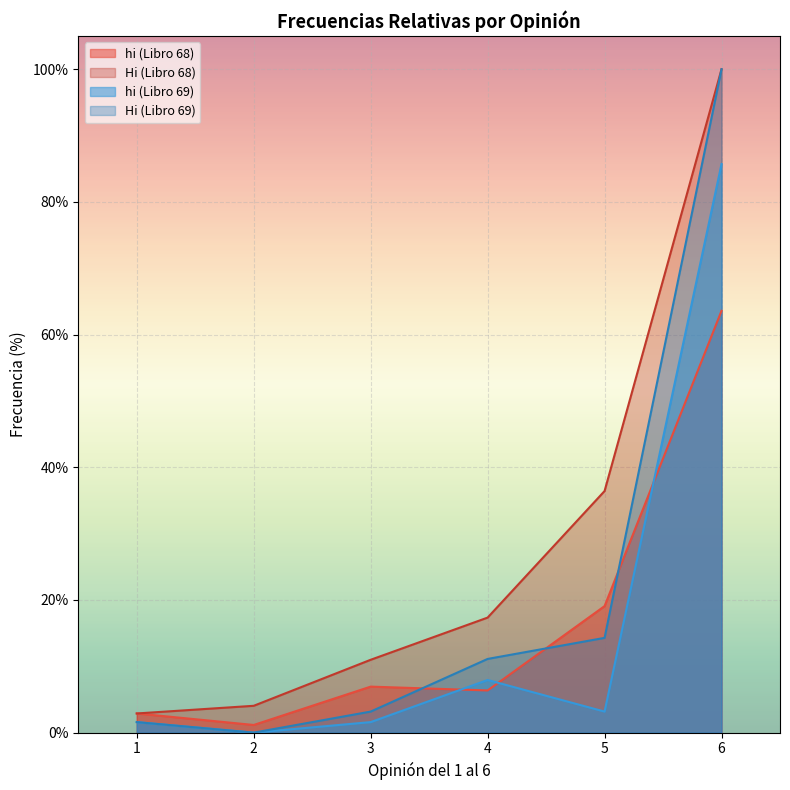

Which series has the widest spread of values?

Hi (Libro 69)